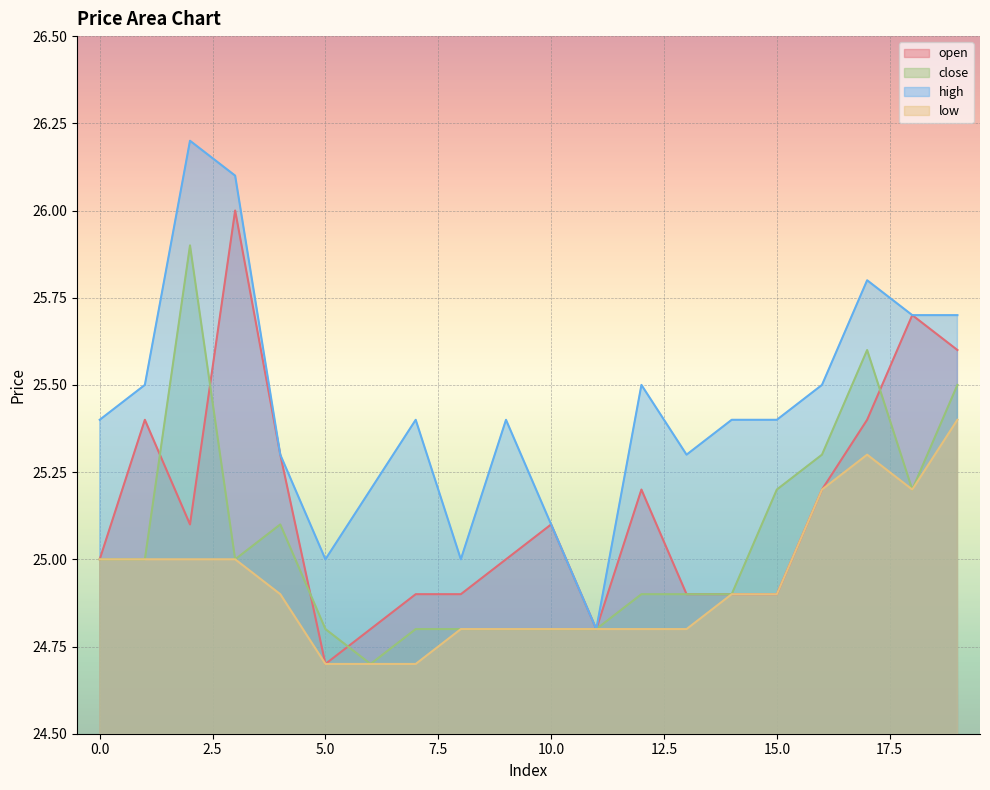

List the series in order of their peak value, lowest first.

low, close, open, high